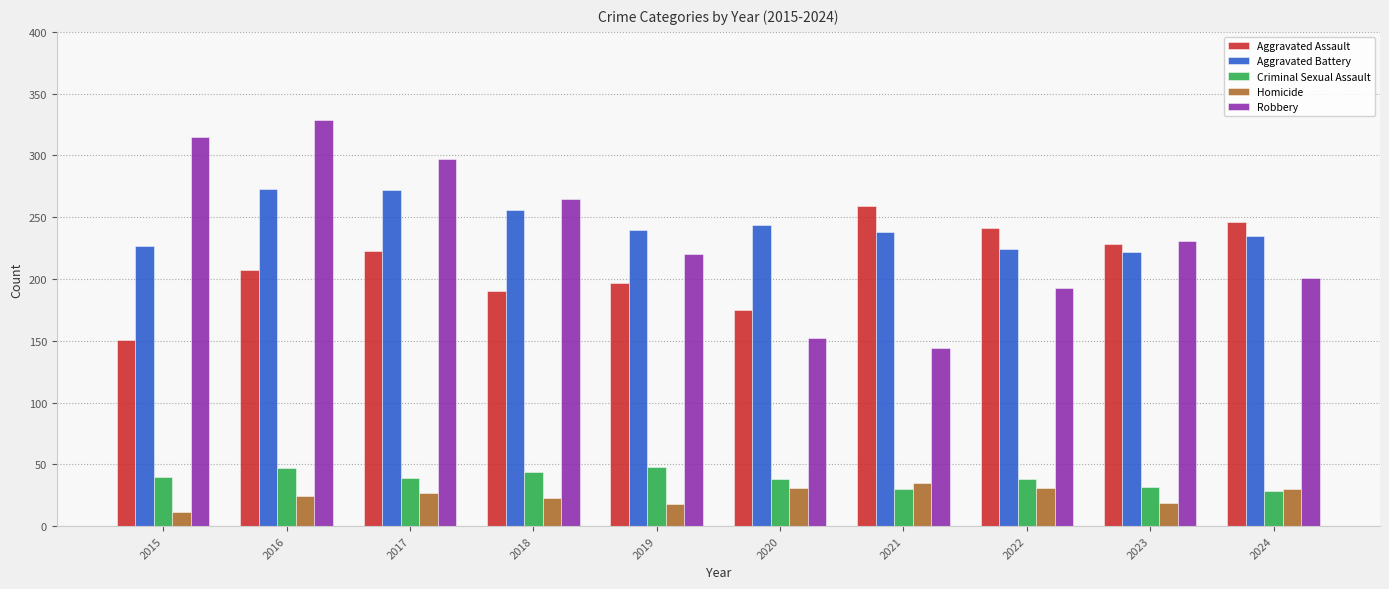

Which series has the widest spread of values?

Robbery